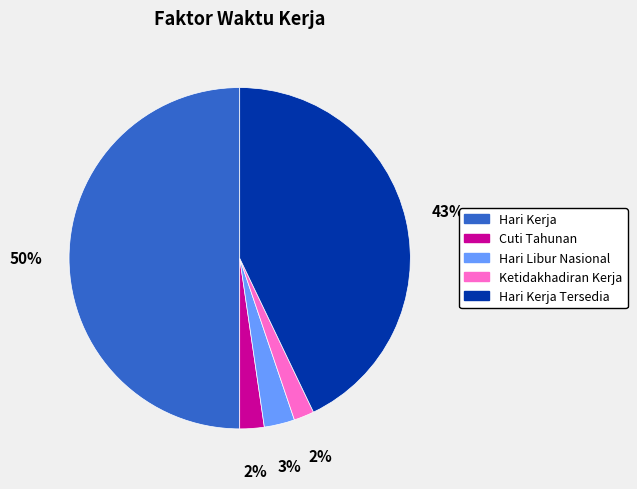

Count the number of slices in the pie.

5